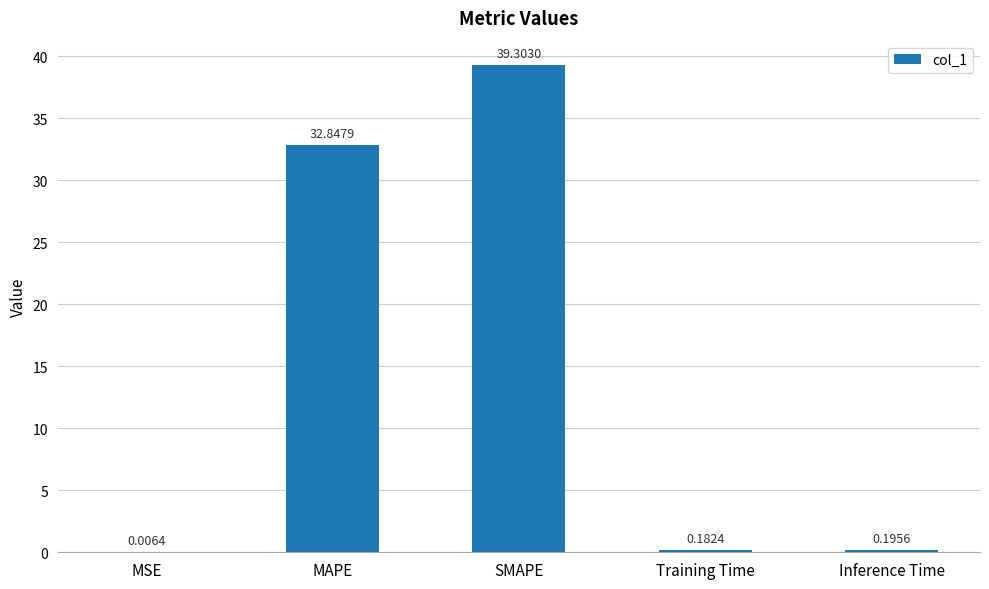

Are the bars horizontal?

No